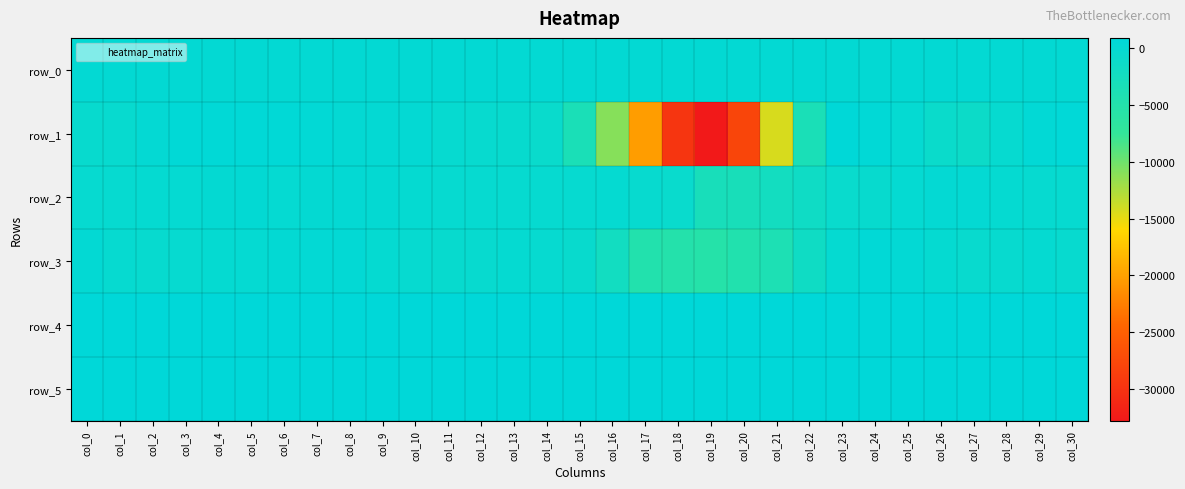

Which category has the lowest value across all series?

col_19